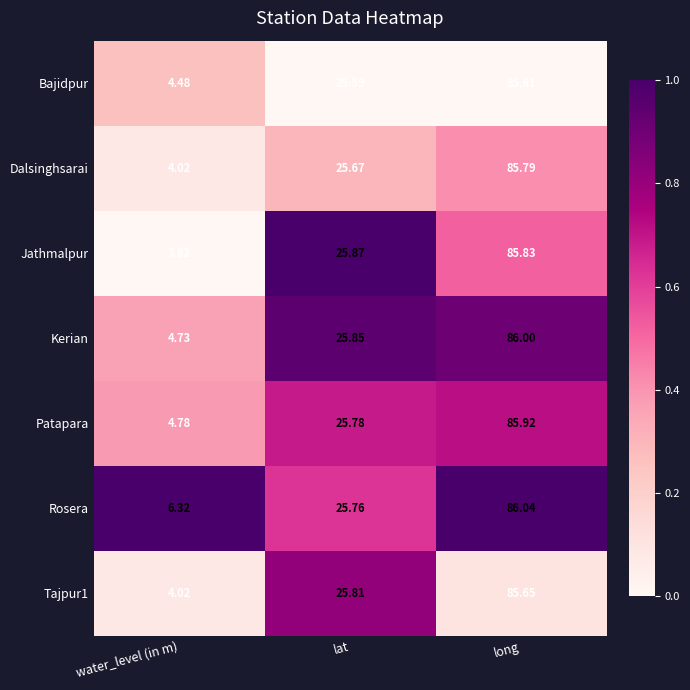

How many data points does each series have?

3